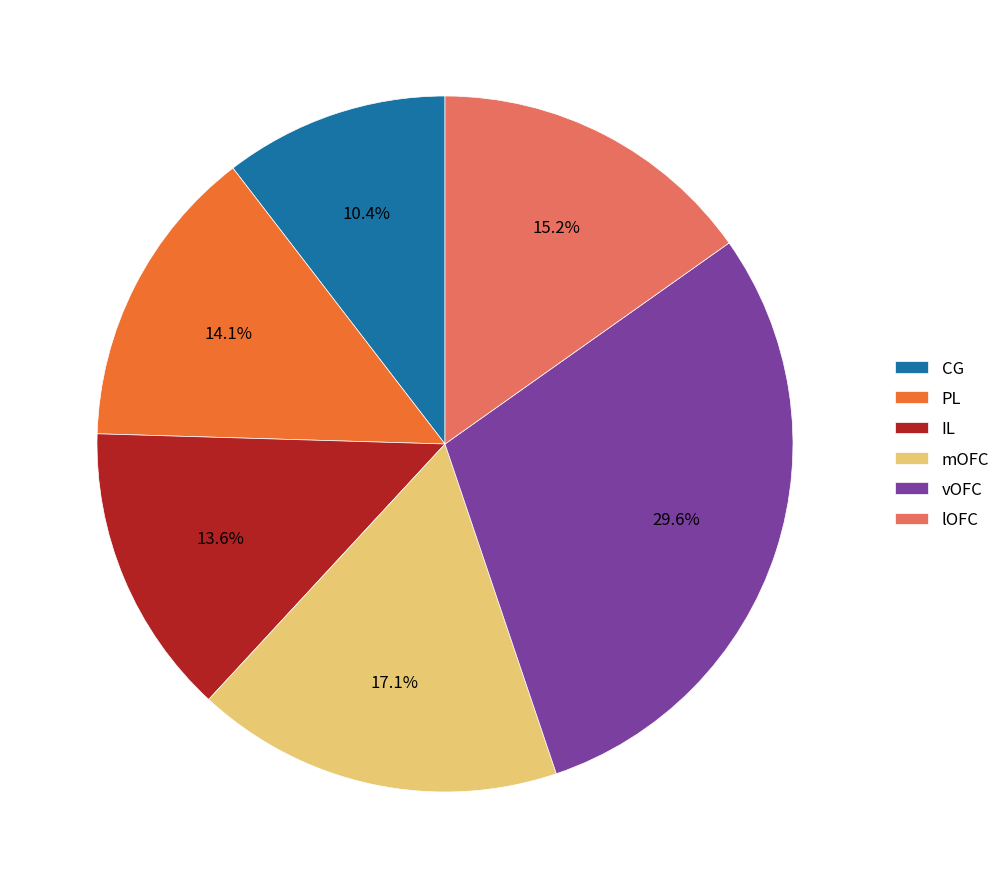

Between PL and vOFC, which is larger?

vOFC